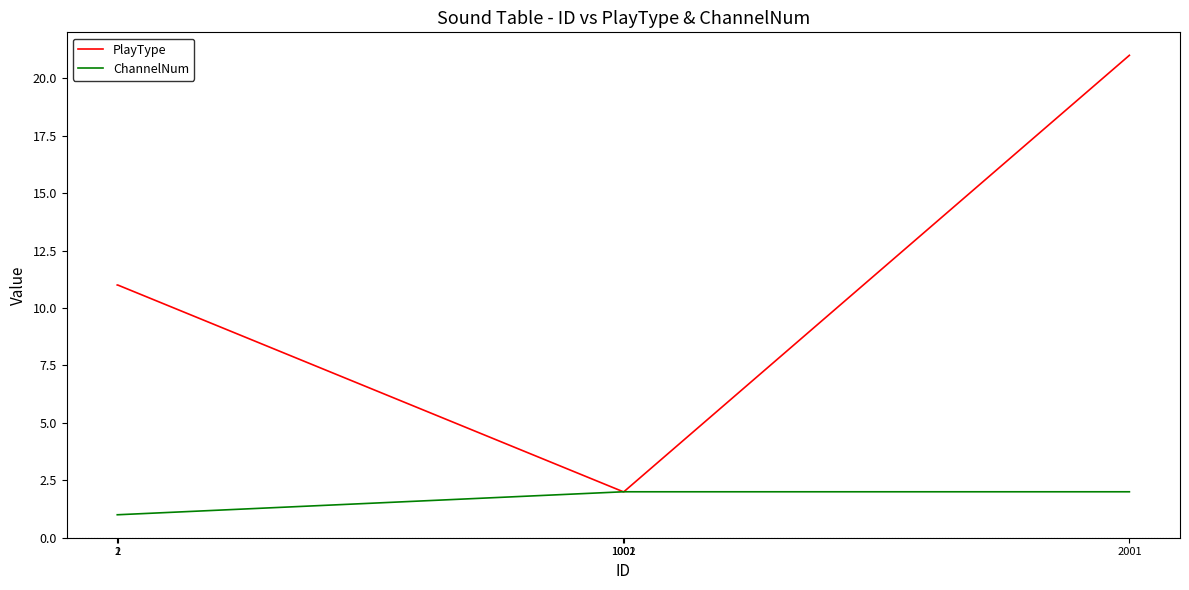

List the series in order of their overall mean, highest first.

PlayType, ChannelNum